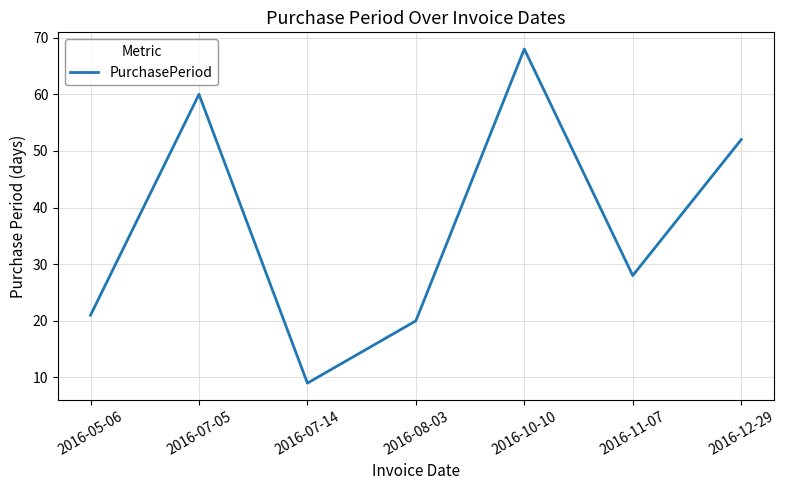

Reading left to right, transcribe all the data shown in this chart.

2016-05-06=21	2016-07-05=60	2016-07-14=9	2016-08-03=20	2016-10-10=68	2016-11-07=28	2016-12-29=52